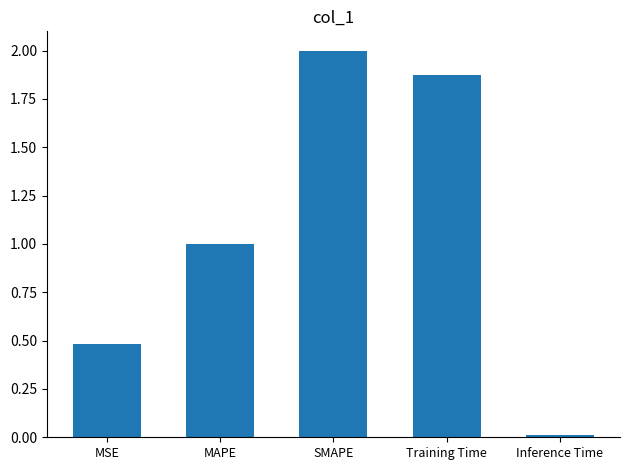

What is the sum of all values?

5.4